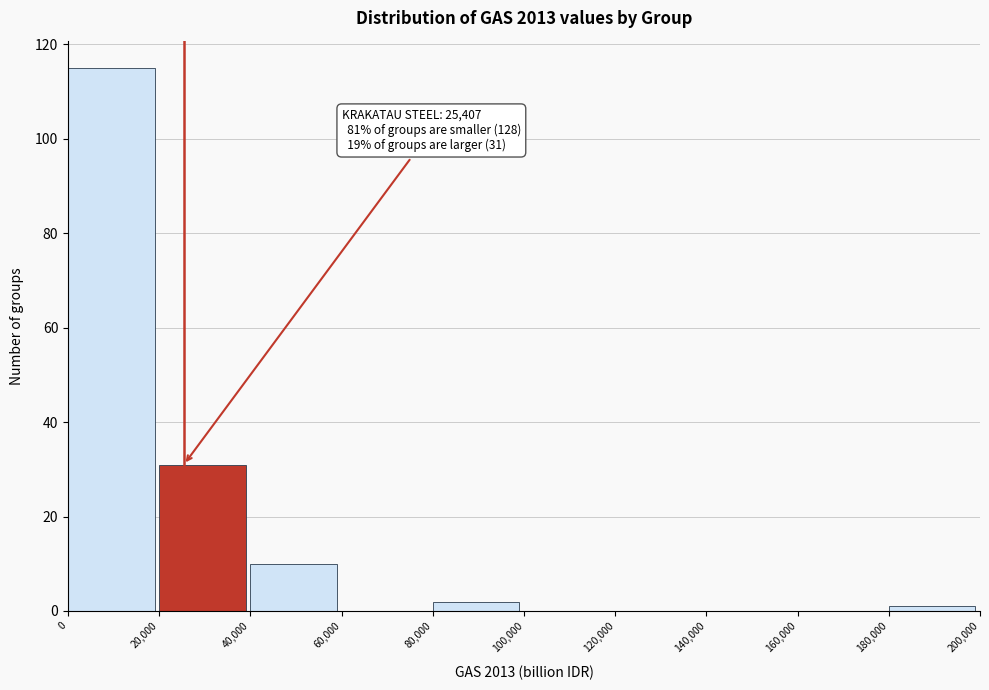

Which range on the x-axis has the tallest bar?

0 to 20,000